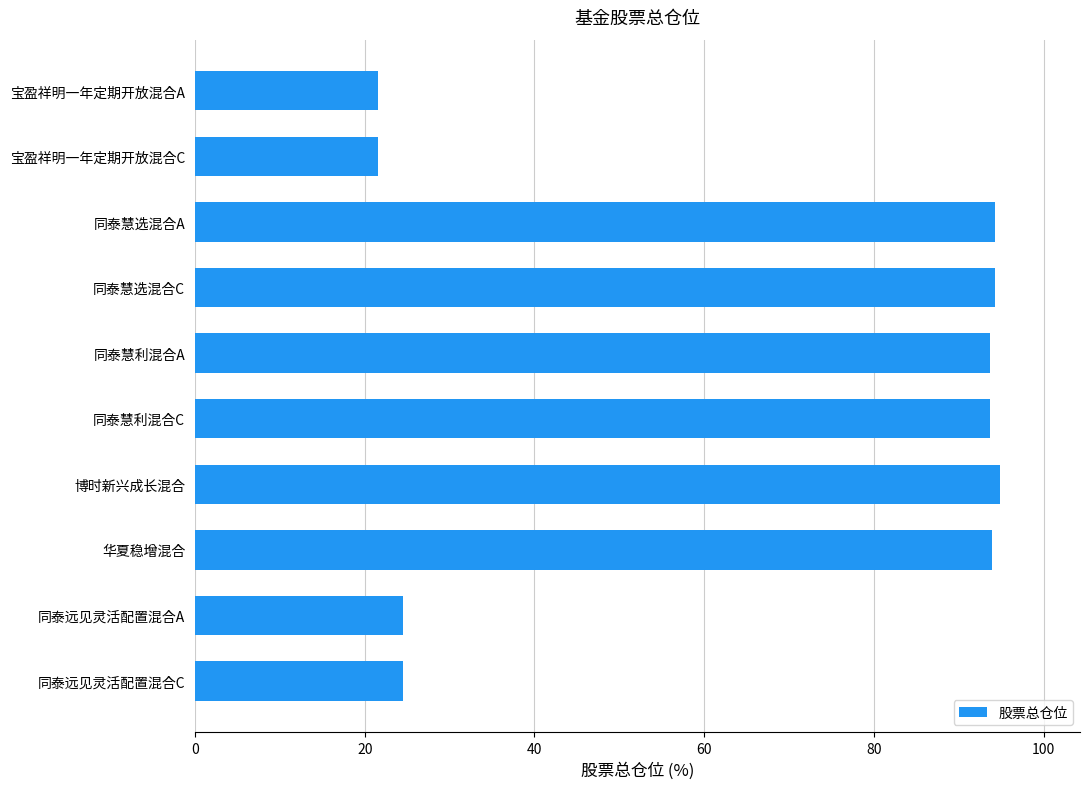

What is the difference between the maximum and minimum values?

73.2